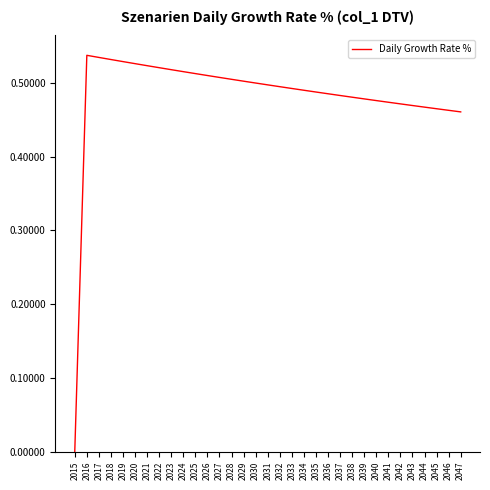

Which label corresponds to the smallest value in the chart?

2015